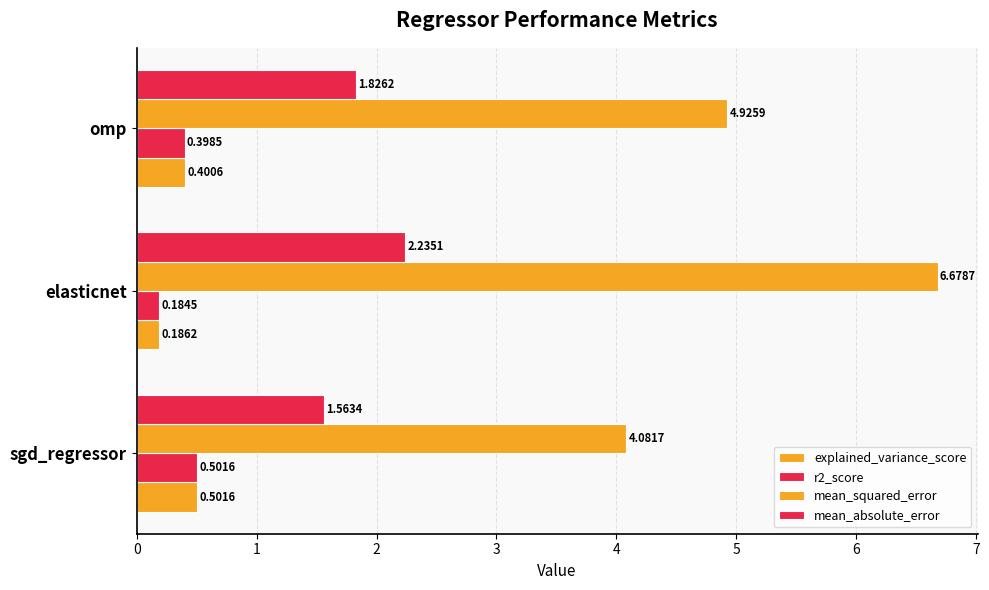

At how many categories does at least one series exceed 4?

3